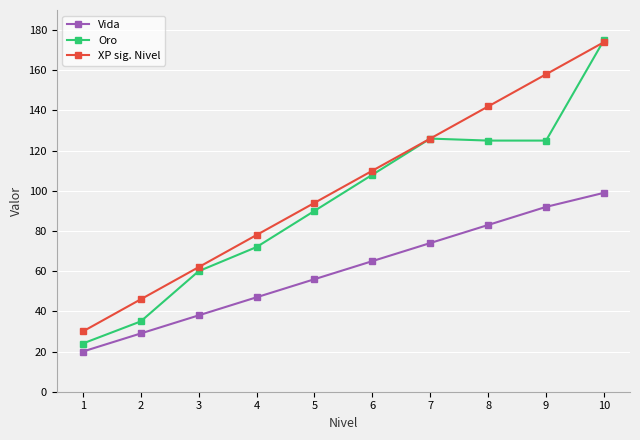

Reading right to left, extract all data points from this chart.

Vida: 99	92	83	74	65	56	47	38	29	20
Oro: 175	125	125	126	108	90	72	60	35	24
XP sig. Nivel: 174	158	142	126	110	94	78	62	46	30